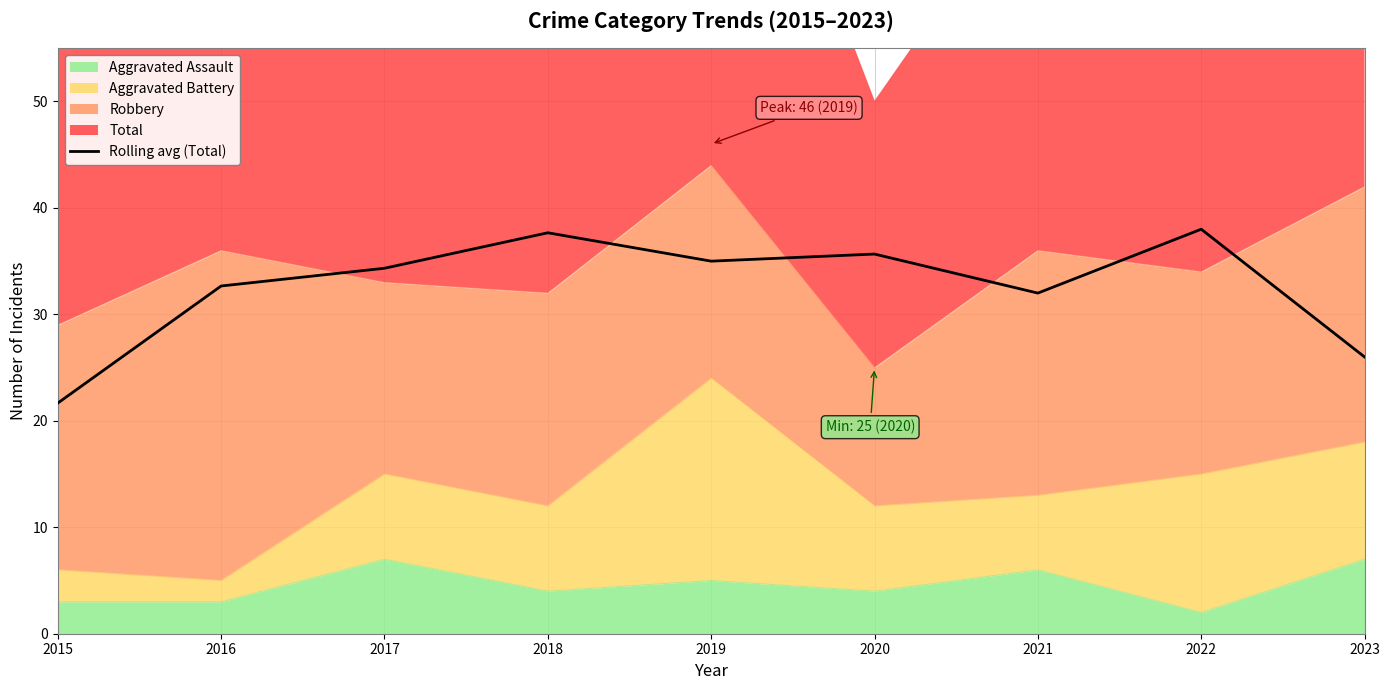

How many data points are above 34?

5